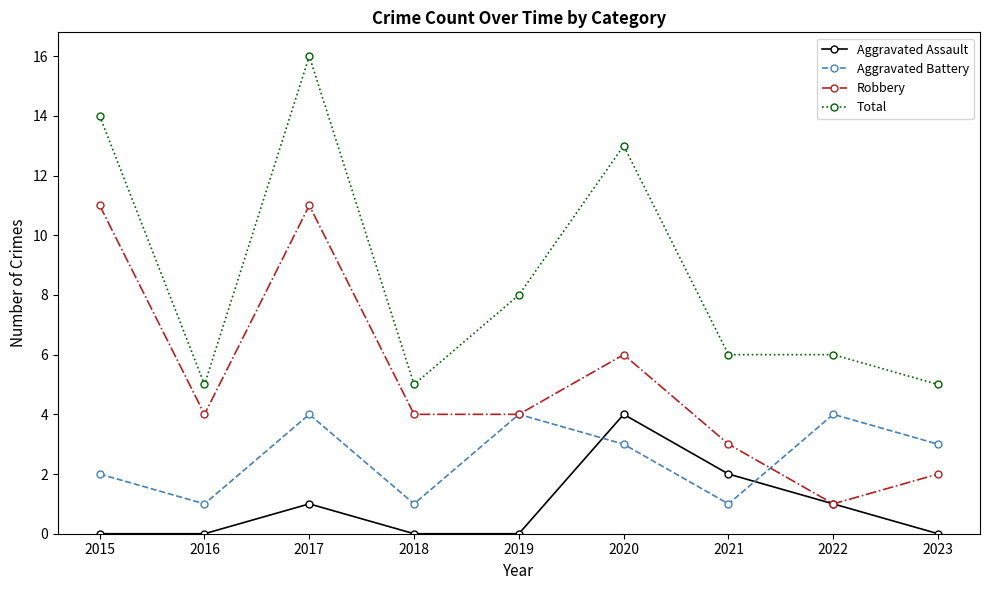

Which series has the widest spread of values?

Total